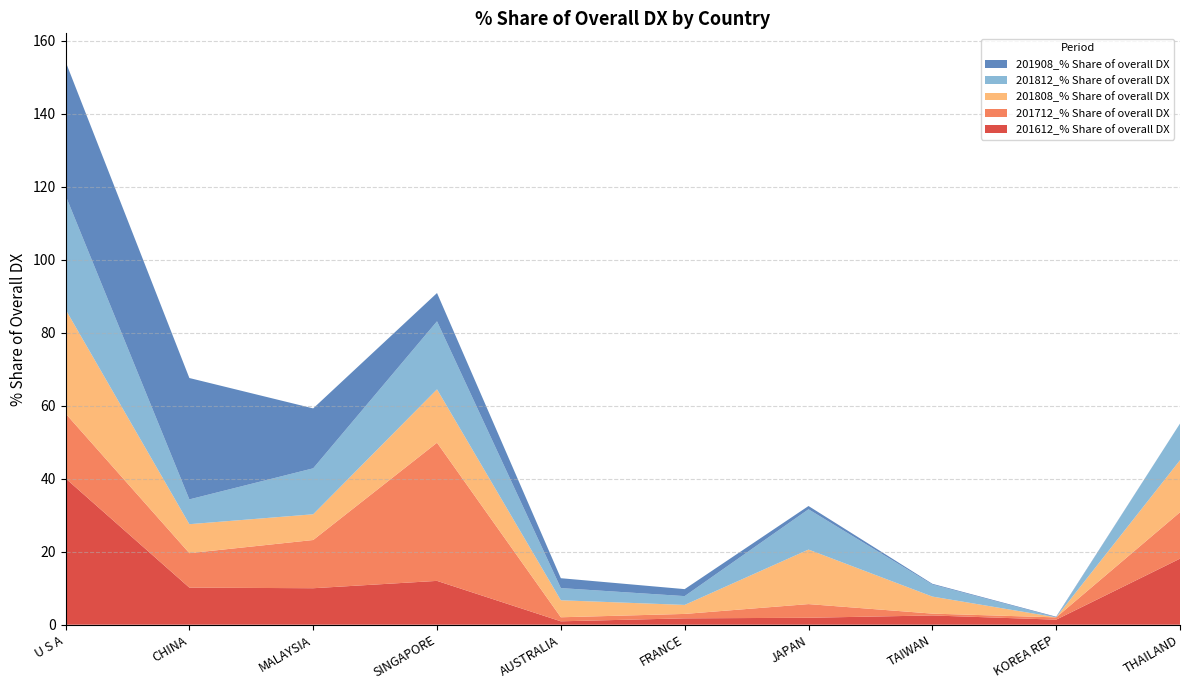

Reading right to left, what are all the values shown in this chart?

201612_% Share of overall DX: 18.1	1.4	2.5	1.9	1.7	0.9	12.0	10.0	10.2	40.1
201712_% Share of overall DX: 12.7	0.6	0.5	3.7	1.2	1.1	37.9	13.2	9.4	17.8
201808_% Share of overall DX: 14.3	0.0	4.7	14.9	2.5	4.7	14.6	7.0	7.9	28.5
201812_% Share of overall DX: 10.0	0.0	3.3	11.0	2.4	3.3	18.6	12.6	6.8	31.2
201908_% Share of overall DX: 0.0	0.2	0.2	0.9	1.9	2.7	7.8	16.4	33.3	36.7